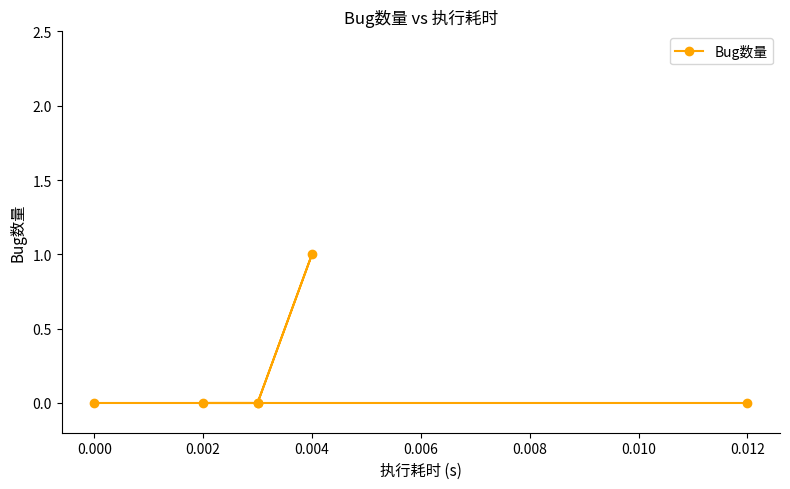

Is this an area chart (filled region under the line)?

No